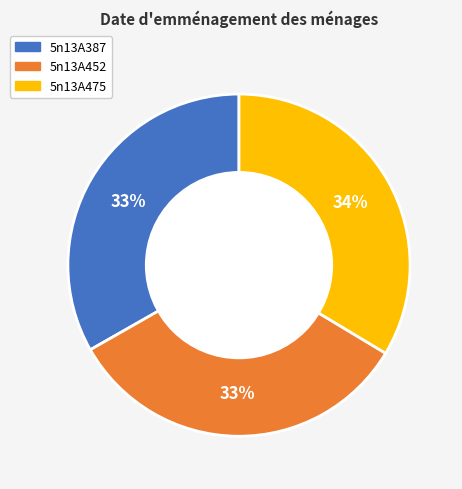

To the nearest percent, what portion does 5n13A387 represent?

33%